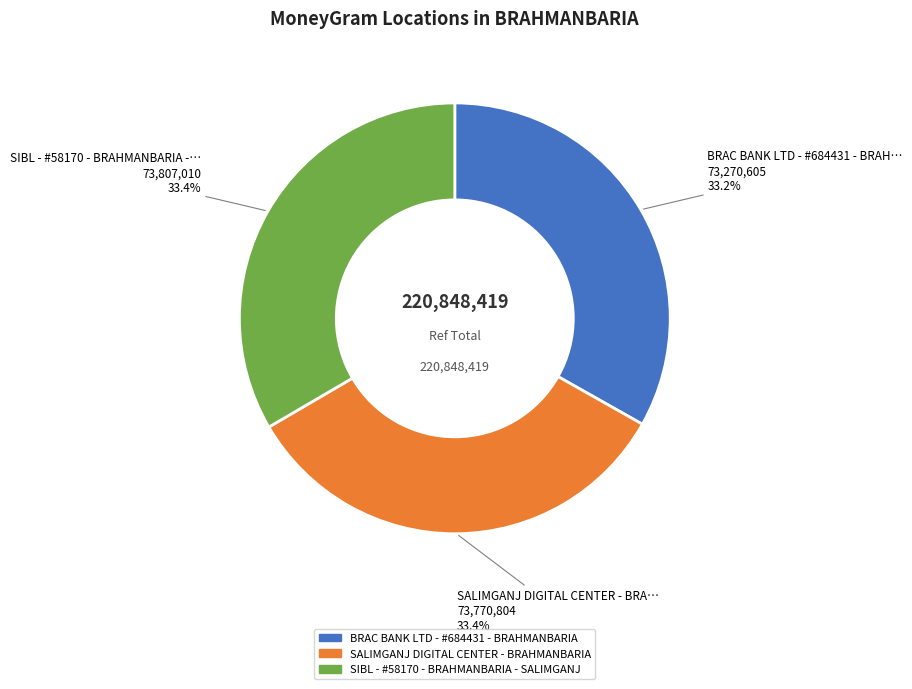

How many slices are in this pie chart?

3